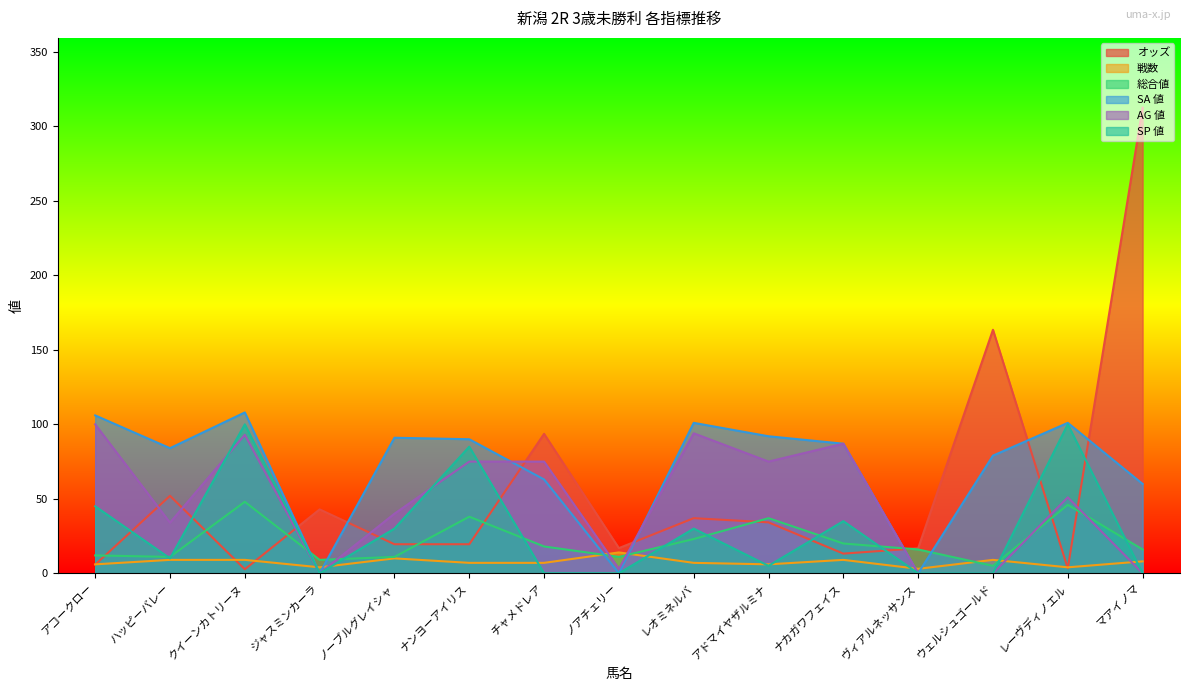

True or false: 戦数 has more than 1 interior local peaks.

True